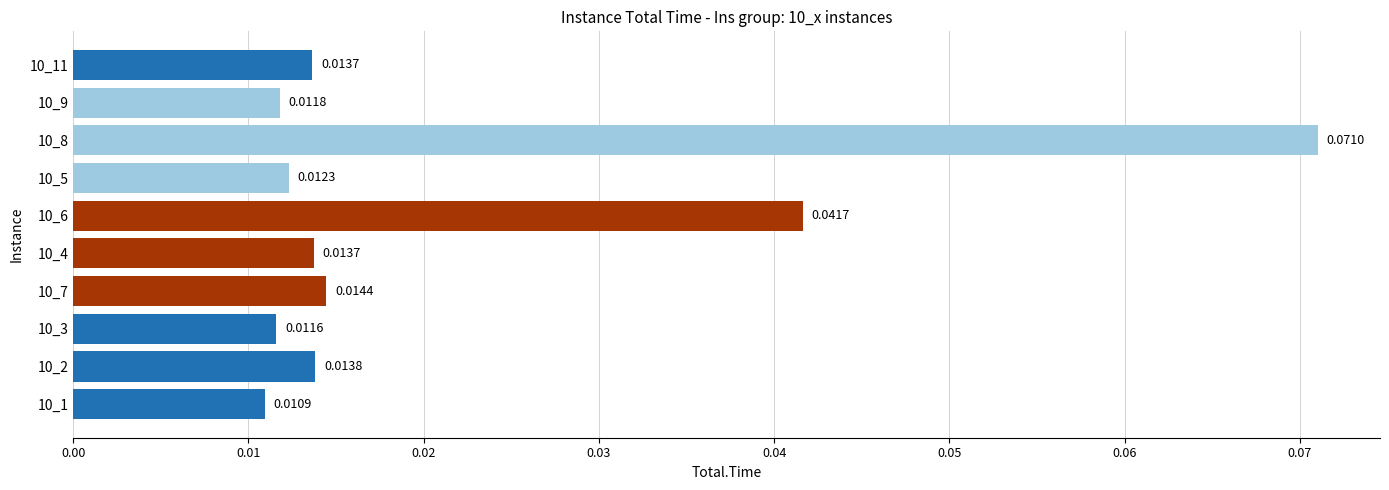

Between 10_4 and 10_3, which is larger?

10_4